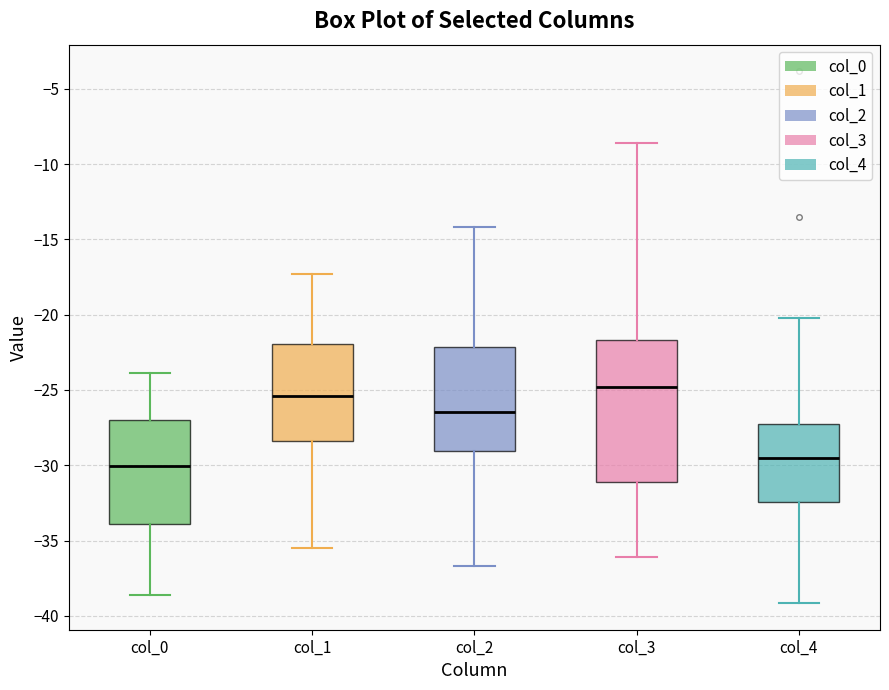

Comparing the boxes themselves (not the whiskers), which one is the tallest?

col_3